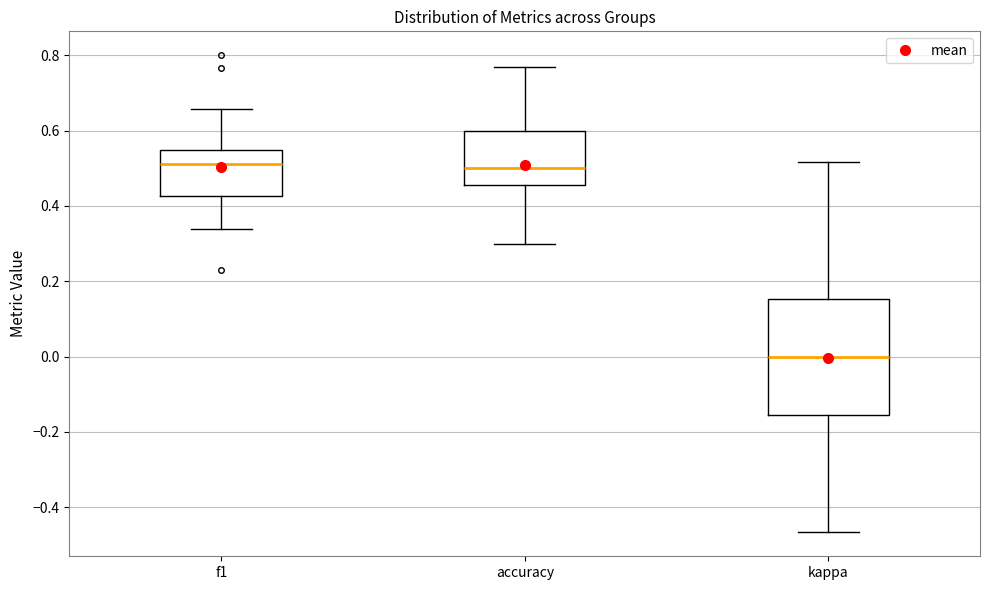

Where does the lower whisker of the box for kappa end on the y-axis? The values are not printed on the chart, so give them approximately, as read against the axis.

-0.46